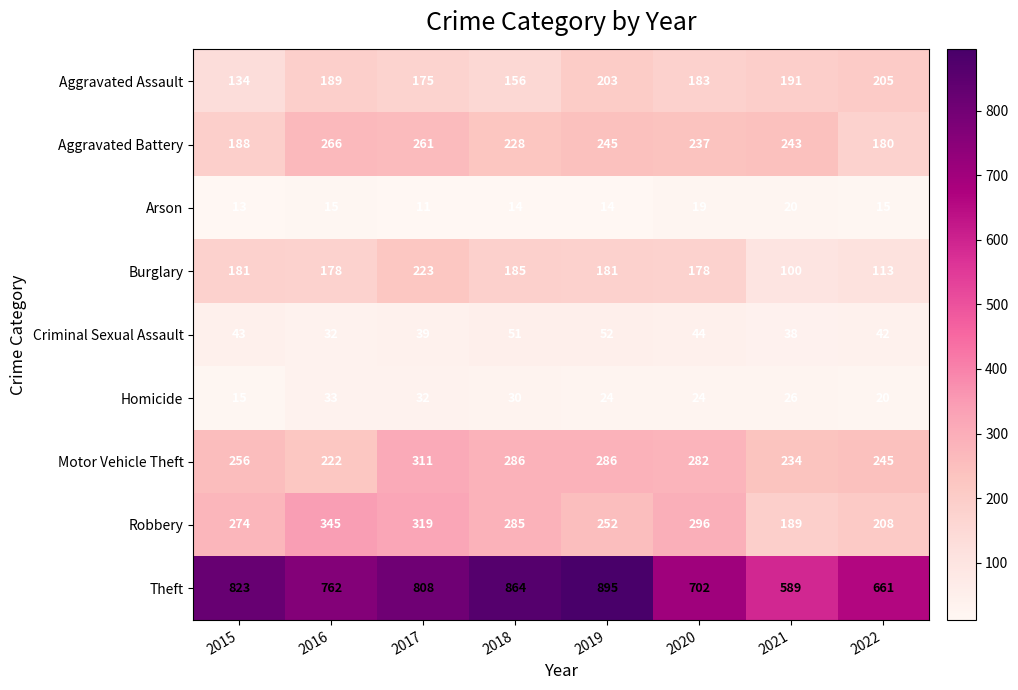

The value of Robbery at 2017 is 319. True or false?

True